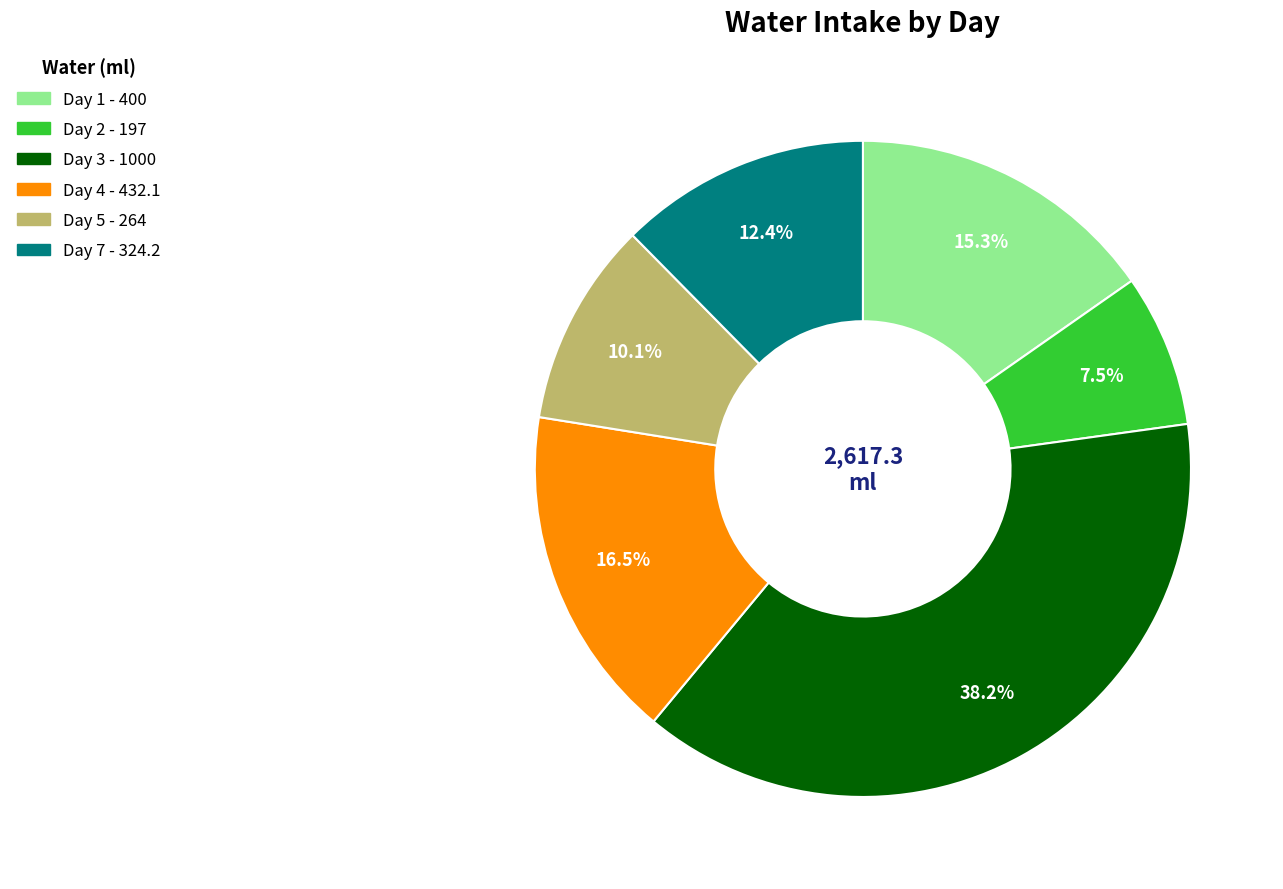

Is there a majority slice in this chart?

No